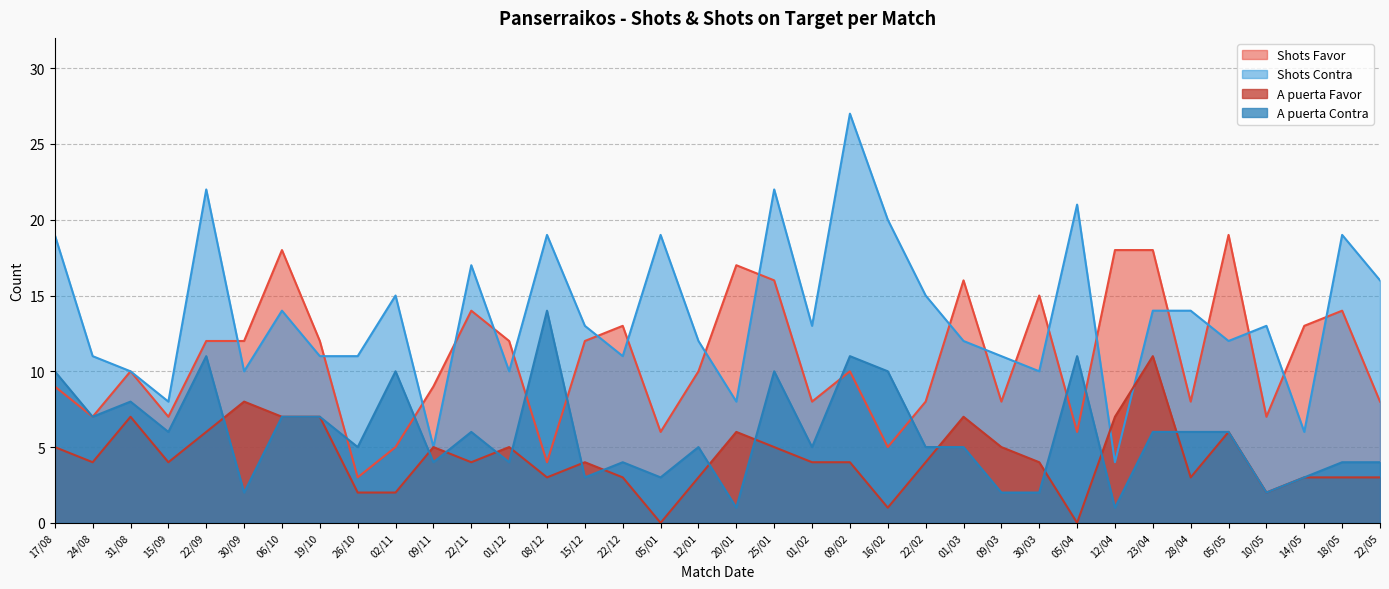

How many lines are shown in the chart?

4